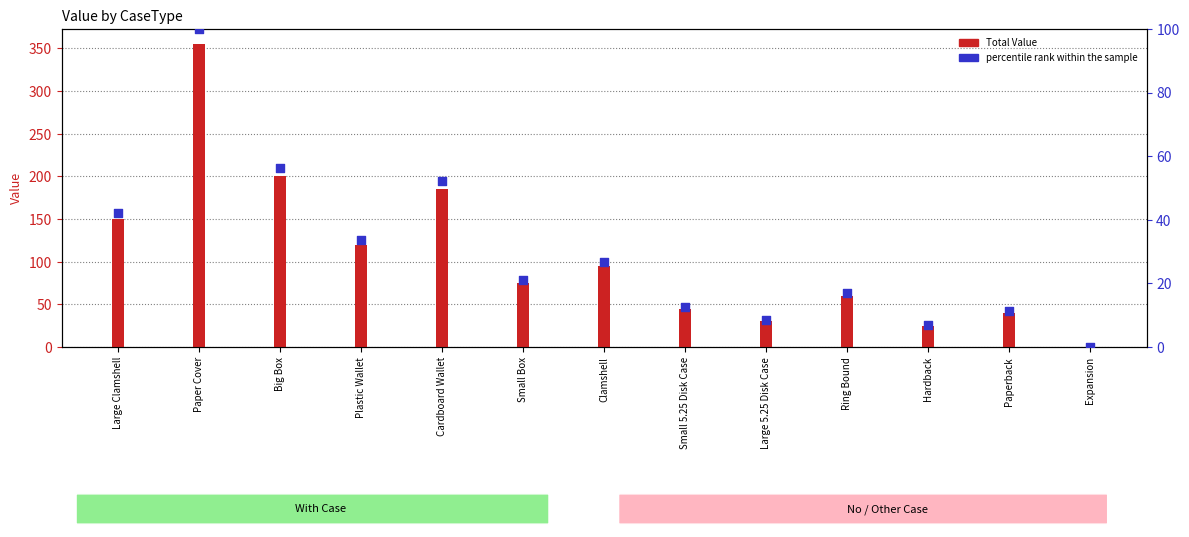

Which series has the largest total across all categories?

Total Value